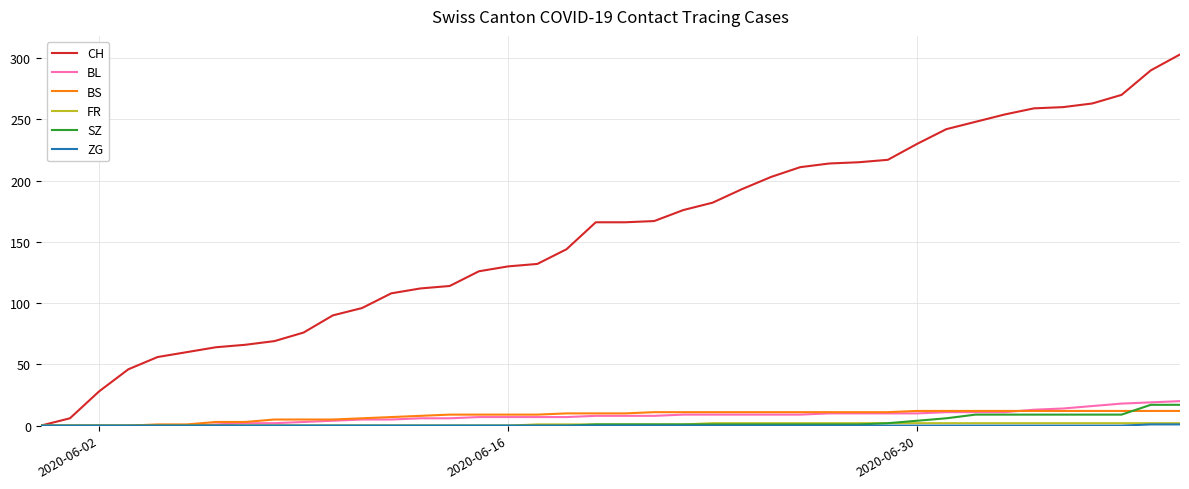

Which series has the largest total across all categories?

CH